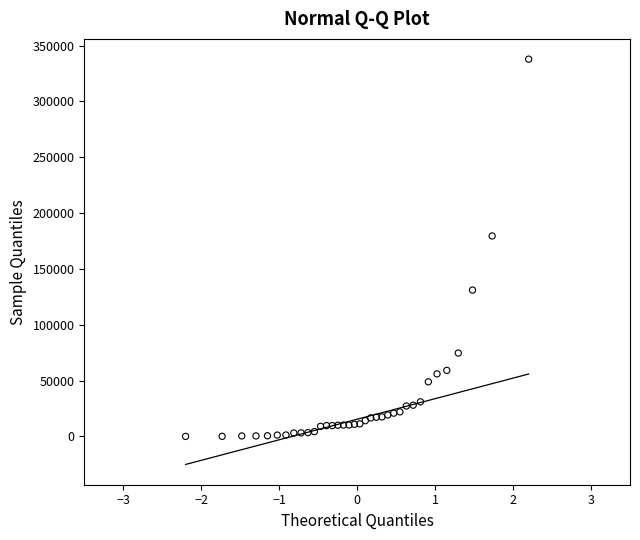

What Y value in the scatter plot is closest to 168937?

179525